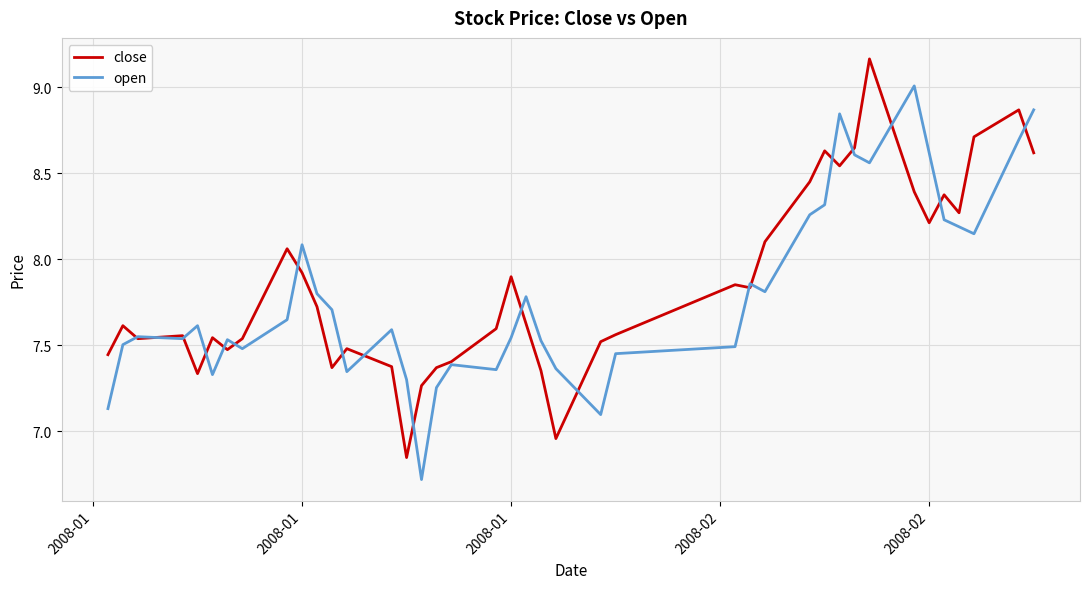

Which series has the largest range (max minus min)?

close